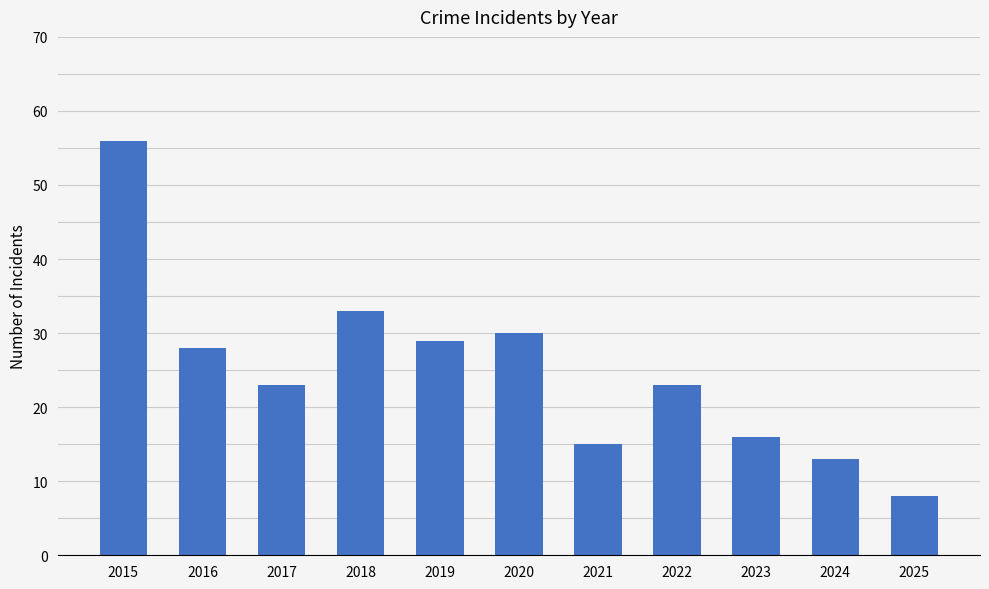

Which has a higher value, 2016 or 2025?

2016